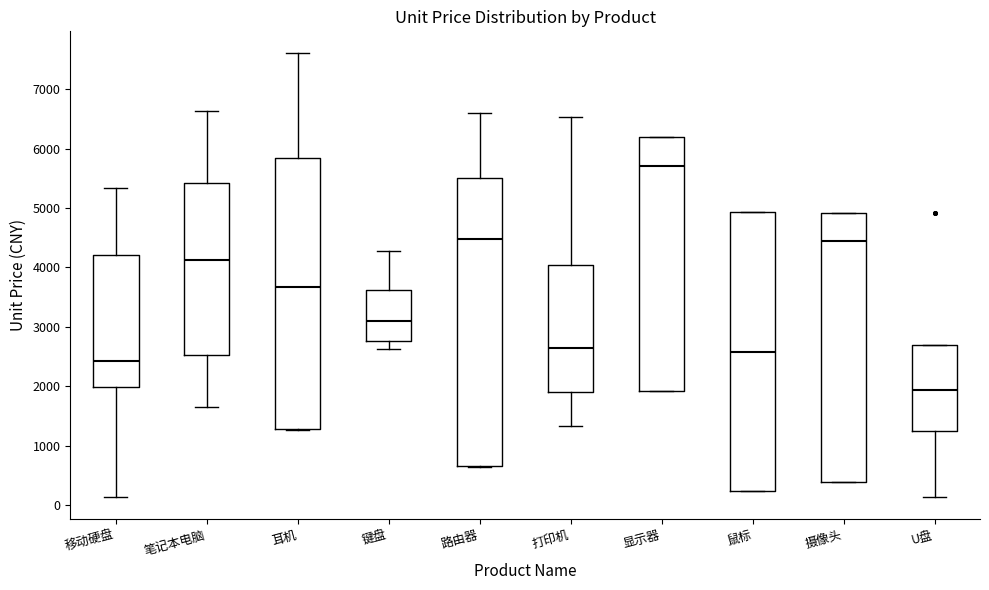

Reading left to right, transcribe this box plot: for each box, give where its median line is, the range the box spans, and where its two whiskers end, as read against the y-axis. The values are not printed on the chart, so give them approximately, as read against the axis.

移动硬盘: median 2400, box 2000 to 4200, whiskers 100 to 5300
笔记本电脑: median 4100, box 2500 to 5400, whiskers 1600 to 6600
耳机: median 3700, box 1300 to 5800, whiskers 1300 to 7600
键盘: median 3100, box 2800 to 3600, whiskers 2600 to 4300
路由器: median 4500, box 700 to 5500, whiskers 600 to 6600
打印机: median 2700, box 1900 to 4000, whiskers 1300 to 6500
显示器: median 5700, box 1900 to 6200, whiskers 1900 to 6200
鼠标: median 2600, box 200 to 4900, whiskers 200 to 4900
摄像头: median 4400, box 400 to 4900, whiskers 400 to 4900
U盘: median 1900, box 1300 to 2700, whiskers 100 to 2700